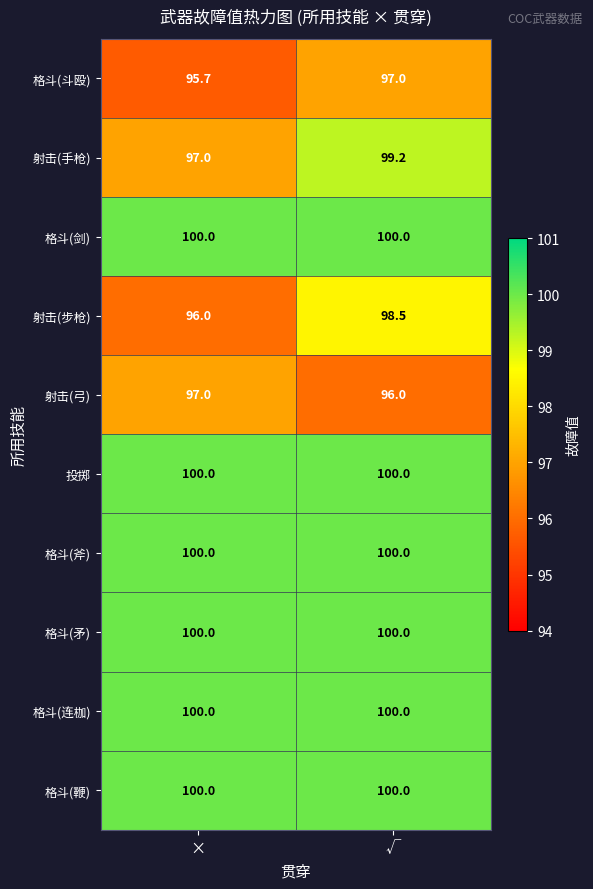

Which series has the widest spread of values?

射击(步枪)